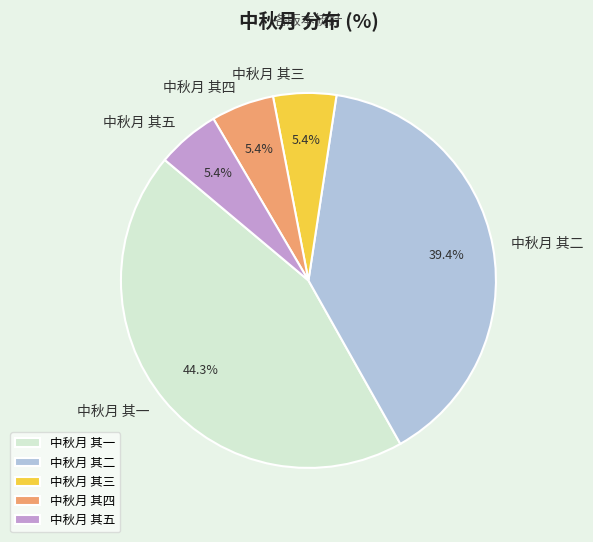

To the nearest percent, what is the difference between the largest and smallest slice percentages?

39%